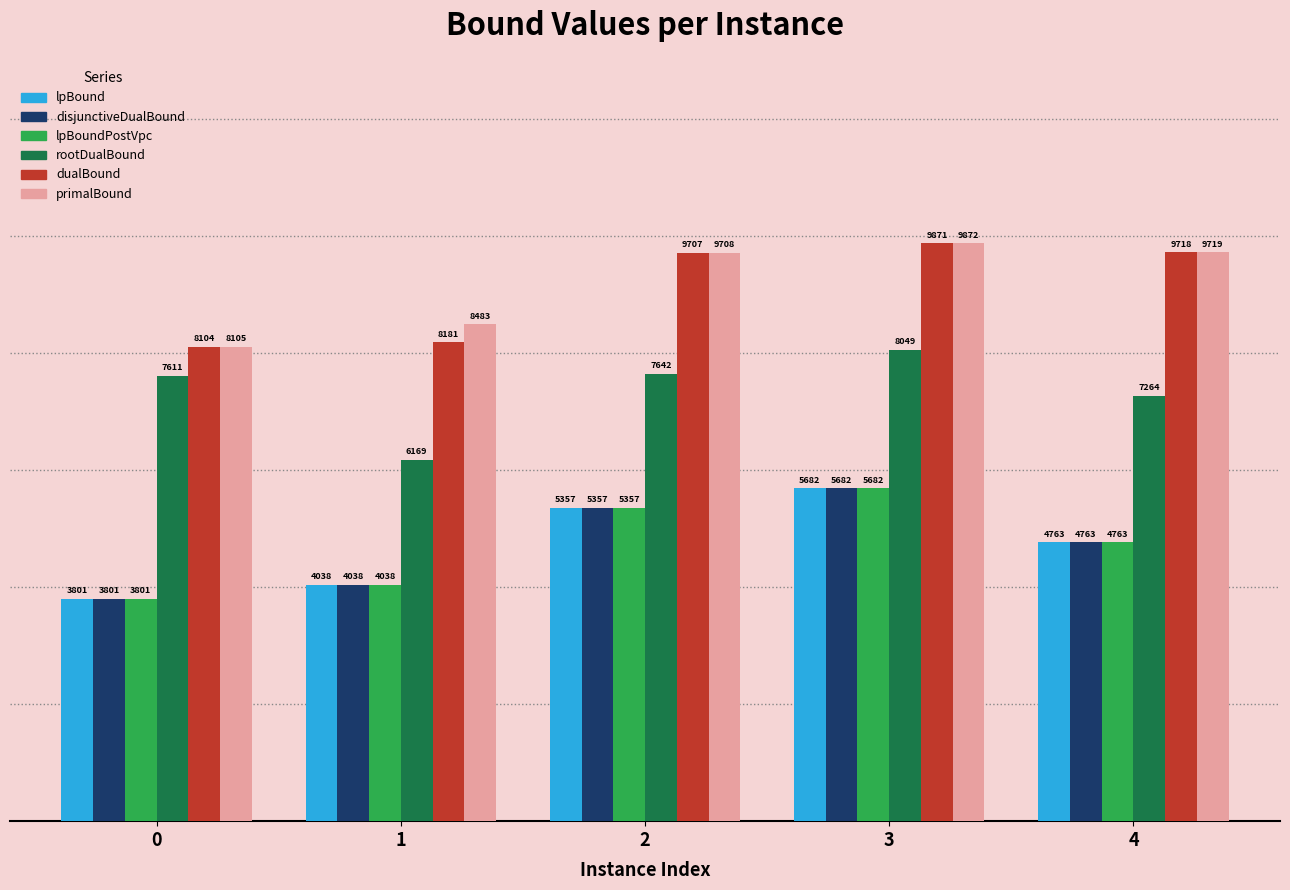

Is it true that dualBound equals 15361.7 at 3?

False